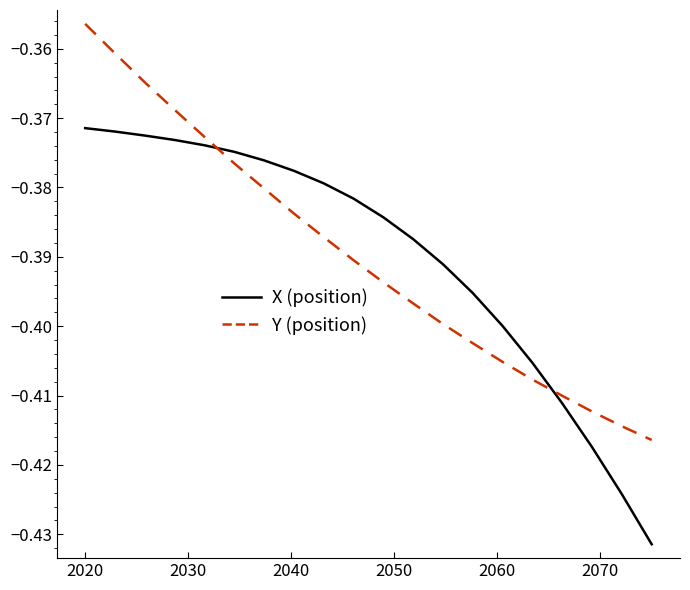

How many lines are shown in the chart?

2